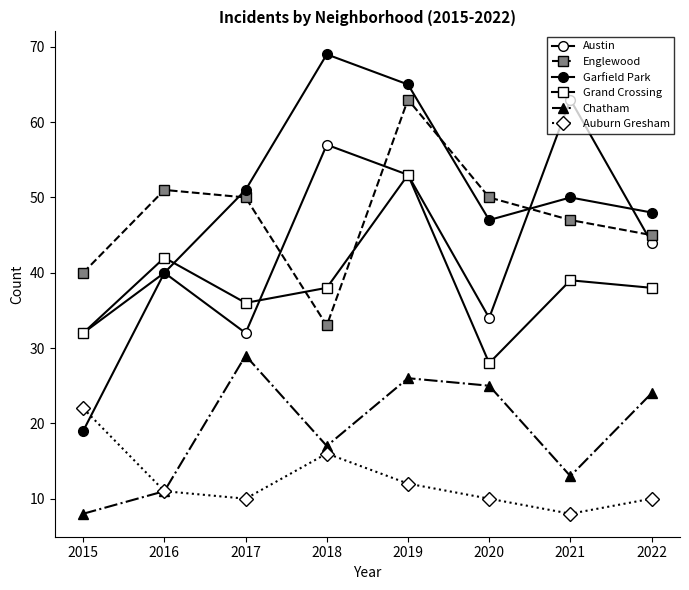

How many values in the Austin series are below 44?

4